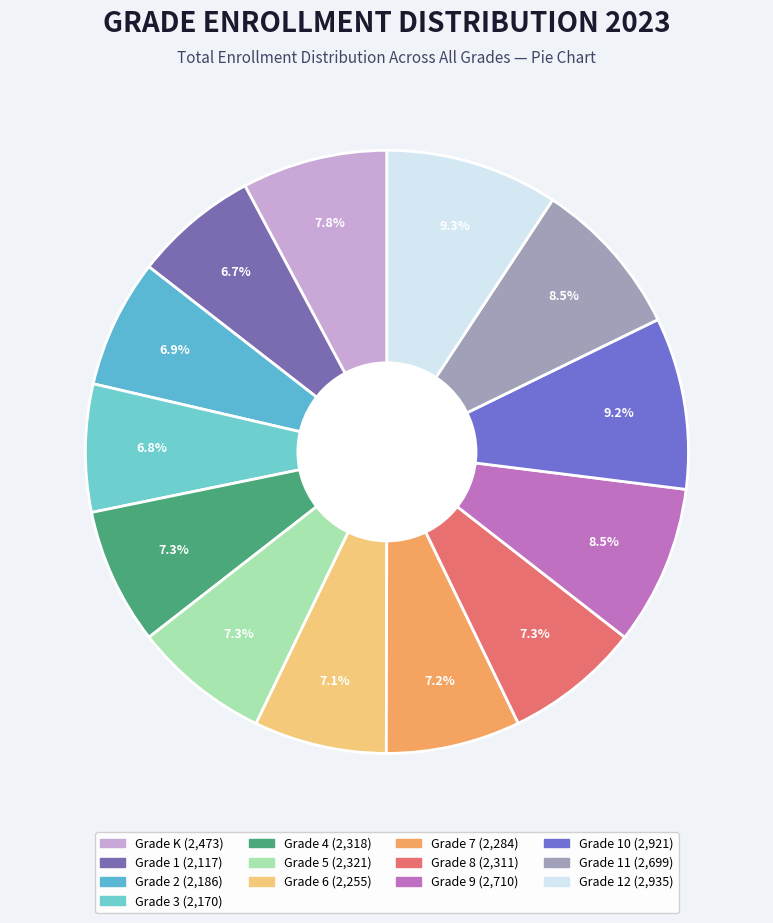

What is the smallest slice in the pie chart?

Grade 1